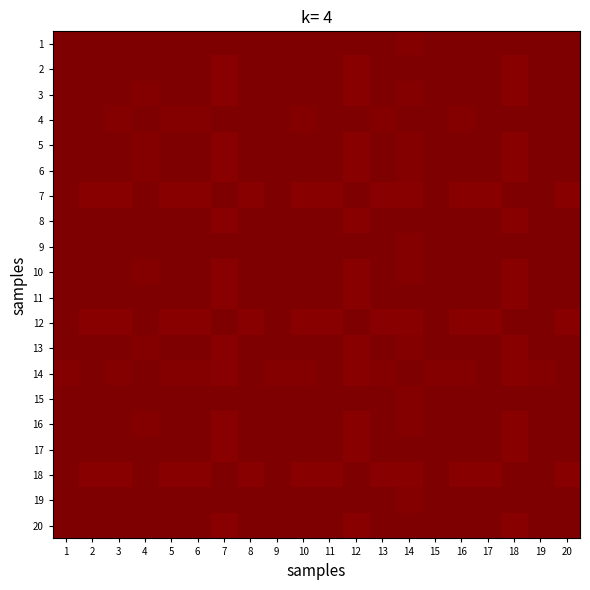

Reading left to right, list all the values displayed in this chart.

1: 1=1.0	2=1.0	3=1.0	4=1.0	5=1.0	6=1.0	7=1.0	8=1.0	9=1.0	10=1.0	11=1.0	12=1.0	13=1.0	14=1.0	15=1.0	16=1.0	17=1.0	18=1.0	19=1.0	20=1.0
2: 1=1.0	2=1.0	3=1.0	4=1.0	5=1.0	6=1.0	7=1.0	8=1.0	9=1.0	10=1.0	11=1.0	12=1.0	13=1.0	14=1.0	15=1.0	16=1.0	17=1.0	18=1.0	19=1.0	20=1.0
3: 1=1.0	2=1.0	3=1.0	4=1.0	5=1.0	6=1.0	7=1.0	8=1.0	9=1.0	10=1.0	11=1.0	12=1.0	13=1.0	14=1.0	15=1.0	16=1.0	17=1.0	18=1.0	19=1.0	20=1.0
4: 1=1.0	2=1.0	3=1.0	4=1.0	5=1.0	6=1.0	7=1.0	8=1.0	9=1.0	10=1.0	11=1.0	12=1.0	13=1.0	14=1.0	15=1.0	16=1.0	17=1.0	18=1.0	19=1.0	20=1.0
5: 1=1.0	2=1.0	3=1.0	4=1.0	5=1.0	6=1.0	7=1.0	8=1.0	9=1.0	10=1.0	11=1.0	12=1.0	13=1.0	14=1.0	15=1.0	16=1.0	17=1.0	18=1.0	19=1.0	20=1.0
6: 1=1.0	2=1.0	3=1.0	4=1.0	5=1.0	6=1.0	7=1.0	8=1.0	9=1.0	10=1.0	11=1.0	12=1.0	13=1.0	14=1.0	15=1.0	16=1.0	17=1.0	18=1.0	19=1.0	20=1.0
7: 1=1.0	2=1.0	3=1.0	4=1.0	5=1.0	6=1.0	7=1.0	8=1.0	9=1.0	10=1.0	11=1.0	12=1.0	13=1.0	14=1.0	15=1.0	16=1.0	17=1.0	18=1.0	19=1.0	20=1.0
8: 1=1.0	2=1.0	3=1.0	4=1.0	5=1.0	6=1.0	7=1.0	8=1.0	9=1.0	10=1.0	11=1.0	12=1.0	13=1.0	14=1.0	15=1.0	16=1.0	17=1.0	18=1.0	19=1.0	20=1.0
9: 1=1.0	2=1.0	3=1.0	4=1.0	5=1.0	6=1.0	7=1.0	8=1.0	9=1.0	10=1.0	11=1.0	12=1.0	13=1.0	14=1.0	15=1.0	16=1.0	17=1.0	18=1.0	19=1.0	20=1.0
10: 1=1.0	2=1.0	3=1.0	4=1.0	5=1.0	6=1.0	7=1.0	8=1.0	9=1.0	10=1.0	11=1.0	12=1.0	13=1.0	14=1.0	15=1.0	16=1.0	17=1.0	18=1.0	19=1.0	20=1.0
11: 1=1.0	2=1.0	3=1.0	4=1.0	5=1.0	6=1.0	7=1.0	8=1.0	9=1.0	10=1.0	11=1.0	12=1.0	13=1.0	14=1.0	15=1.0	16=1.0	17=1.0	18=1.0	19=1.0	20=1.0
12: 1=1.0	2=1.0	3=1.0	4=1.0	5=1.0	6=1.0	7=1.0	8=1.0	9=1.0	10=1.0	11=1.0	12=1.0	13=1.0	14=1.0	15=1.0	16=1.0	17=1.0	18=1.0	19=1.0	20=1.0
13: 1=1.0	2=1.0	3=1.0	4=1.0	5=1.0	6=1.0	7=1.0	8=1.0	9=1.0	10=1.0	11=1.0	12=1.0	13=1.0	14=1.0	15=1.0	16=1.0	17=1.0	18=1.0	19=1.0	20=1.0
14: 1=1.0	2=1.0	3=1.0	4=1.0	5=1.0	6=1.0	7=1.0	8=1.0	9=1.0	10=1.0	11=1.0	12=1.0	13=1.0	14=1.0	15=1.0	16=1.0	17=1.0	18=1.0	19=1.0	20=1.0
15: 1=1.0	2=1.0	3=1.0	4=1.0	5=1.0	6=1.0	7=1.0	8=1.0	9=1.0	10=1.0	11=1.0	12=1.0	13=1.0	14=1.0	15=1.0	16=1.0	17=1.0	18=1.0	19=1.0	20=1.0
16: 1=1.0	2=1.0	3=1.0	4=1.0	5=1.0	6=1.0	7=1.0	8=1.0	9=1.0	10=1.0	11=1.0	12=1.0	13=1.0	14=1.0	15=1.0	16=1.0	17=1.0	18=1.0	19=1.0	20=1.0
17: 1=1.0	2=1.0	3=1.0	4=1.0	5=1.0	6=1.0	7=1.0	8=1.0	9=1.0	10=1.0	11=1.0	12=1.0	13=1.0	14=1.0	15=1.0	16=1.0	17=1.0	18=1.0	19=1.0	20=1.0
18: 1=1.0	2=1.0	3=1.0	4=1.0	5=1.0	6=1.0	7=1.0	8=1.0	9=1.0	10=1.0	11=1.0	12=1.0	13=1.0	14=1.0	15=1.0	16=1.0	17=1.0	18=1.0	19=1.0	20=1.0
19: 1=1.0	2=1.0	3=1.0	4=1.0	5=1.0	6=1.0	7=1.0	8=1.0	9=1.0	10=1.0	11=1.0	12=1.0	13=1.0	14=1.0	15=1.0	16=1.0	17=1.0	18=1.0	19=1.0	20=1.0
20: 1=1.0	2=1.0	3=1.0	4=1.0	5=1.0	6=1.0	7=1.0	8=1.0	9=1.0	10=1.0	11=1.0	12=1.0	13=1.0	14=1.0	15=1.0	16=1.0	17=1.0	18=1.0	19=1.0	20=1.0